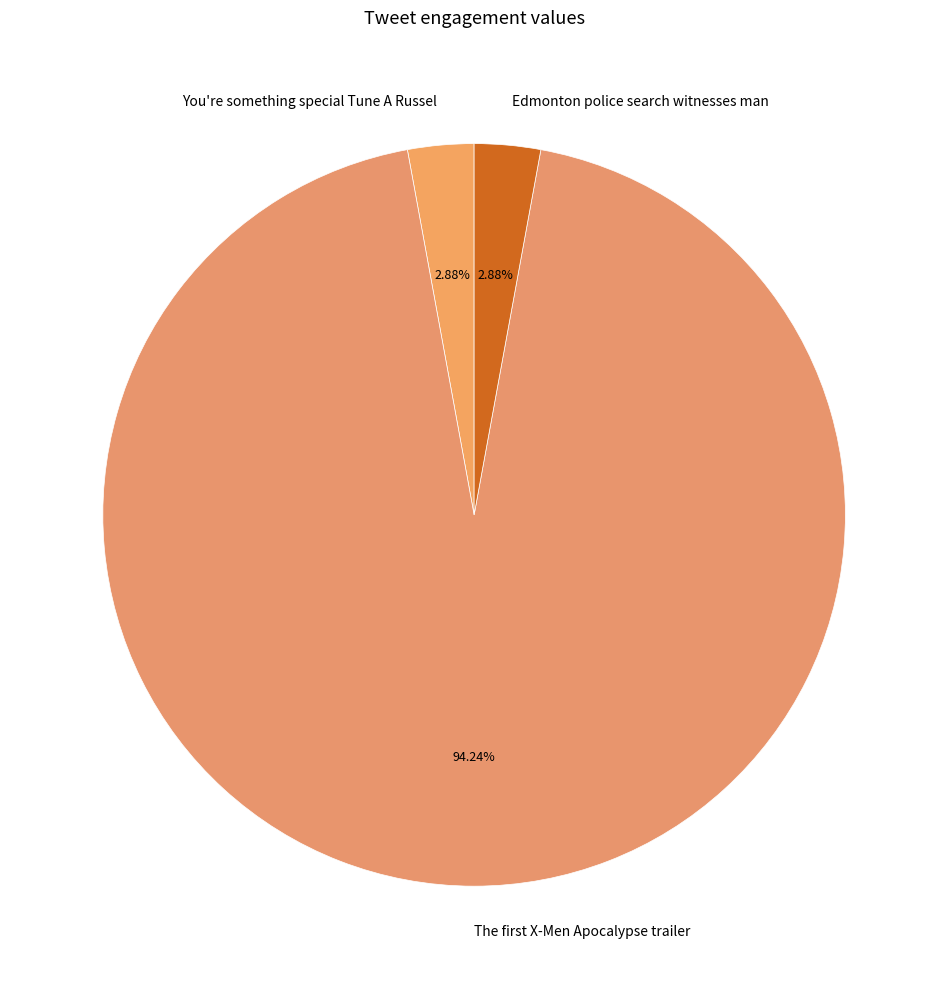

Is Edmonton police search witnesses man the majority of the pie?

No